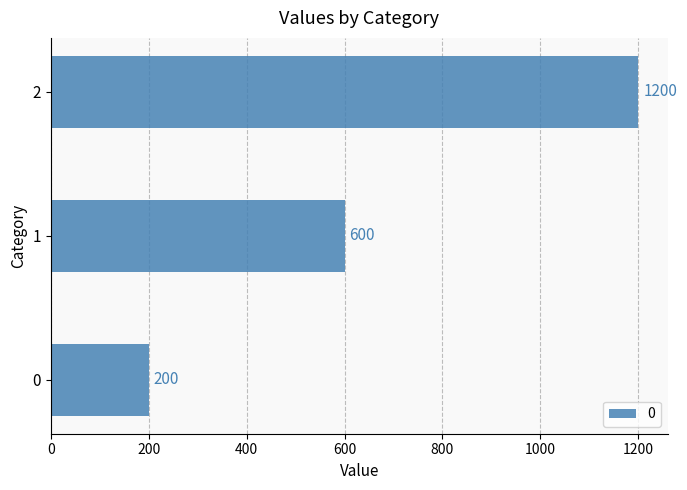

What is the difference between the maximum and second lowest values?

600